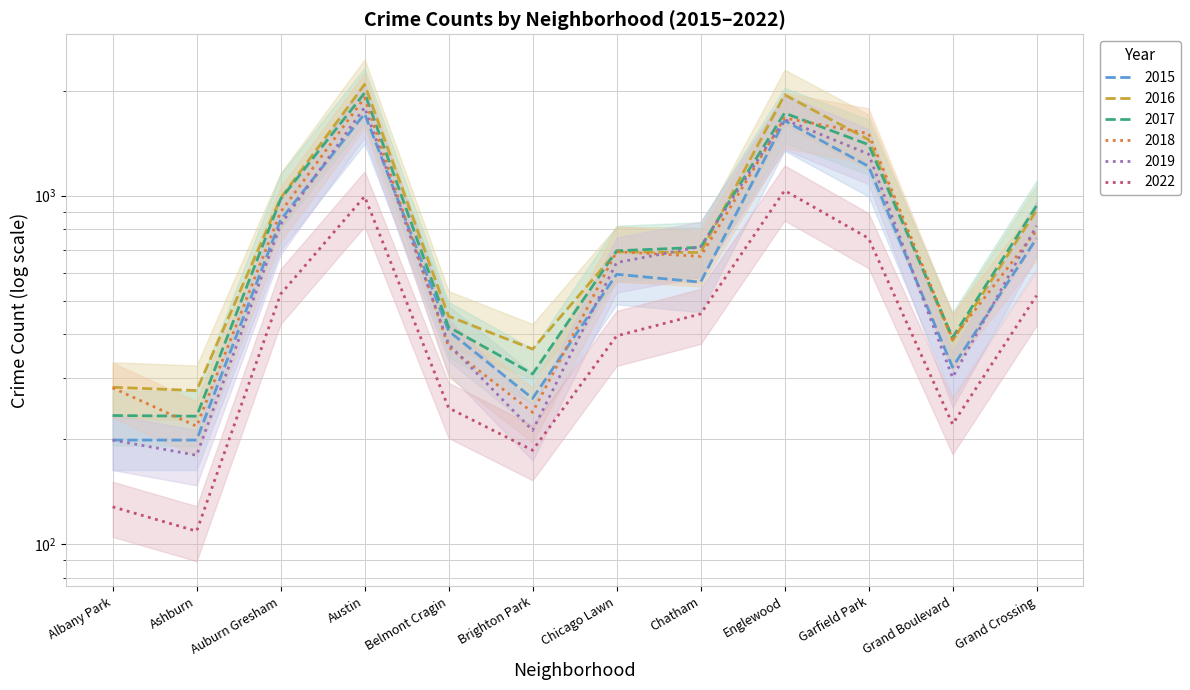

Which series has the largest total across all categories?

2016